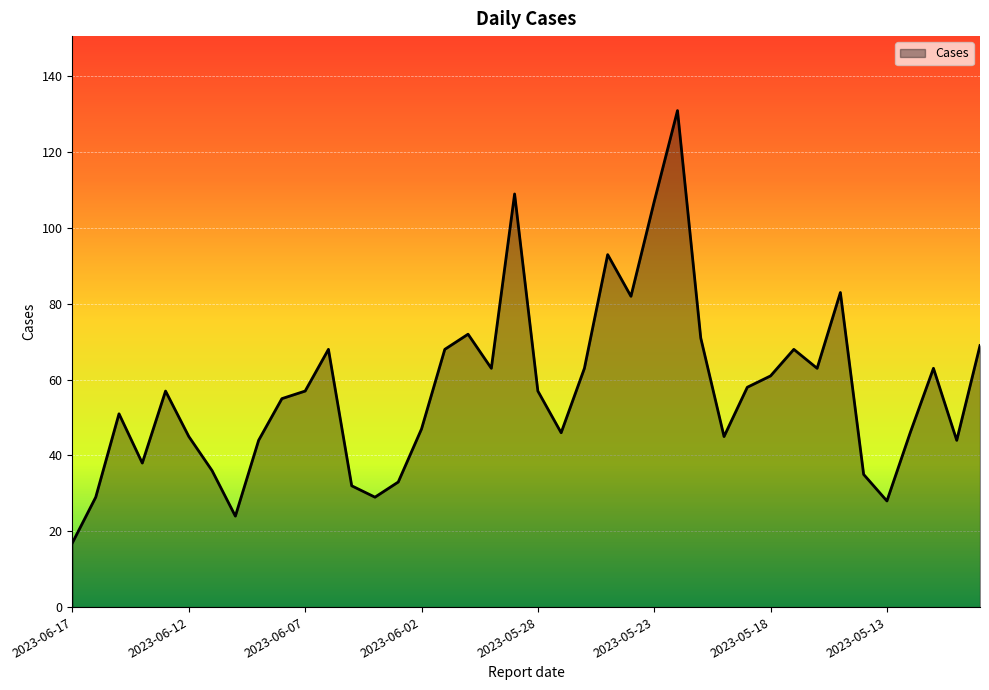

What is the maximum value shown in the chart?

131